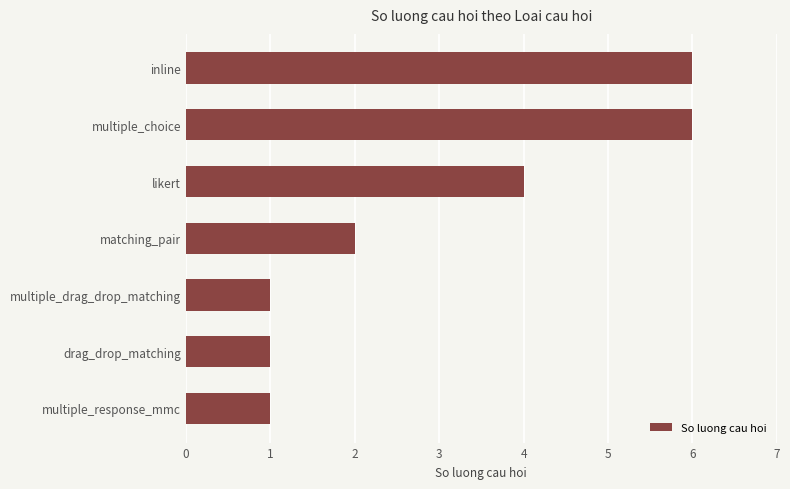

Does the chart contain any negative values?

No